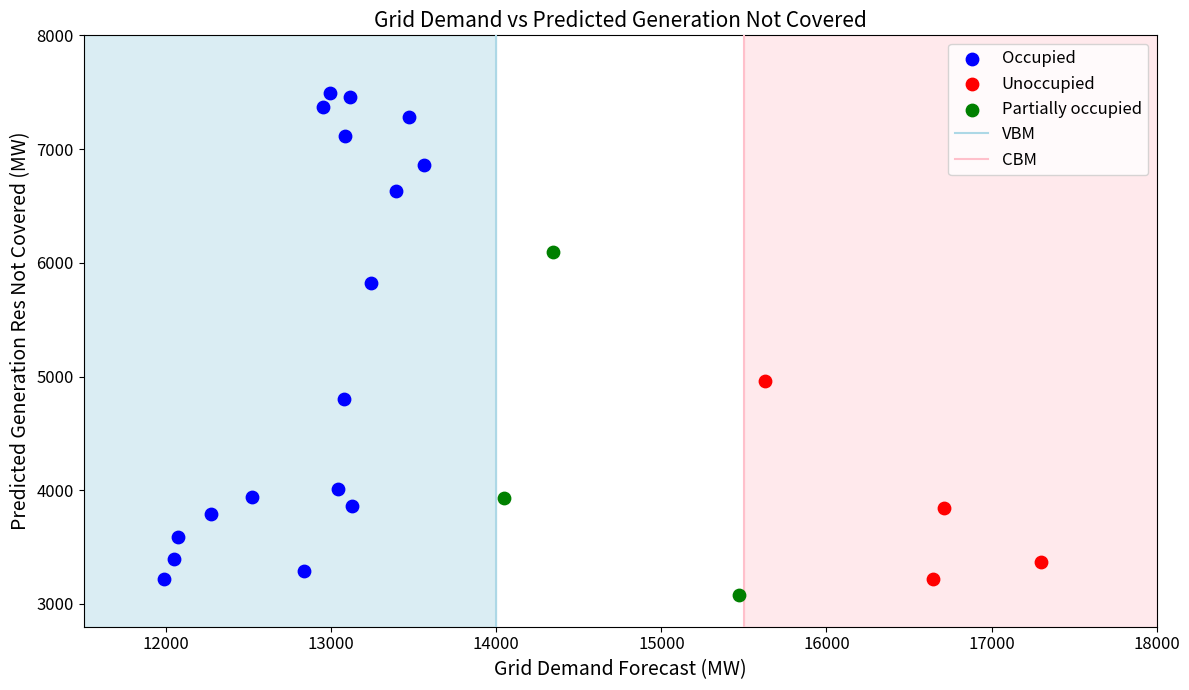

Which series has the largest Y range (max minus min)?

Occupied